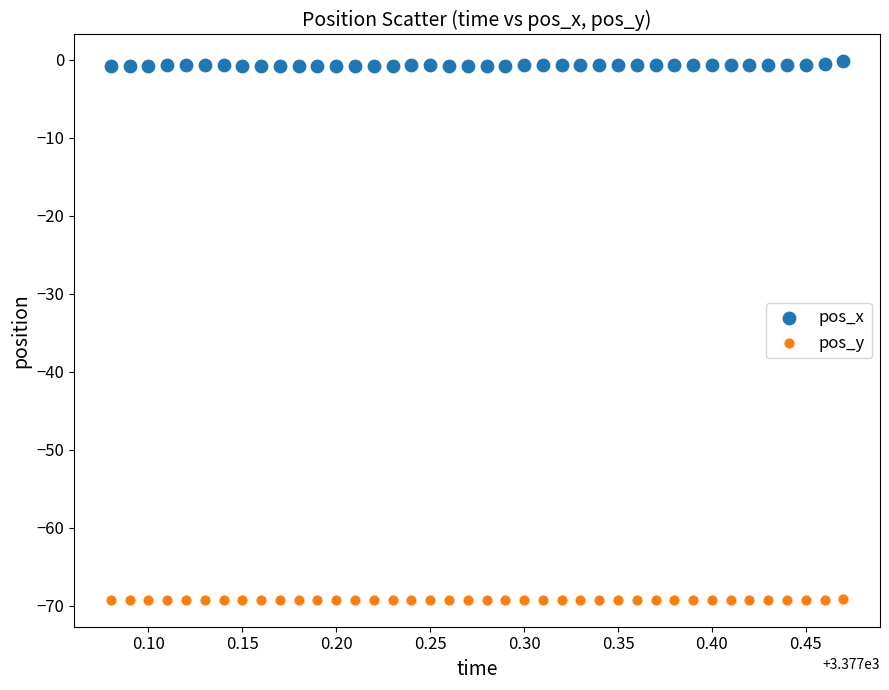

Which series contains the highest Y value?

pos_x